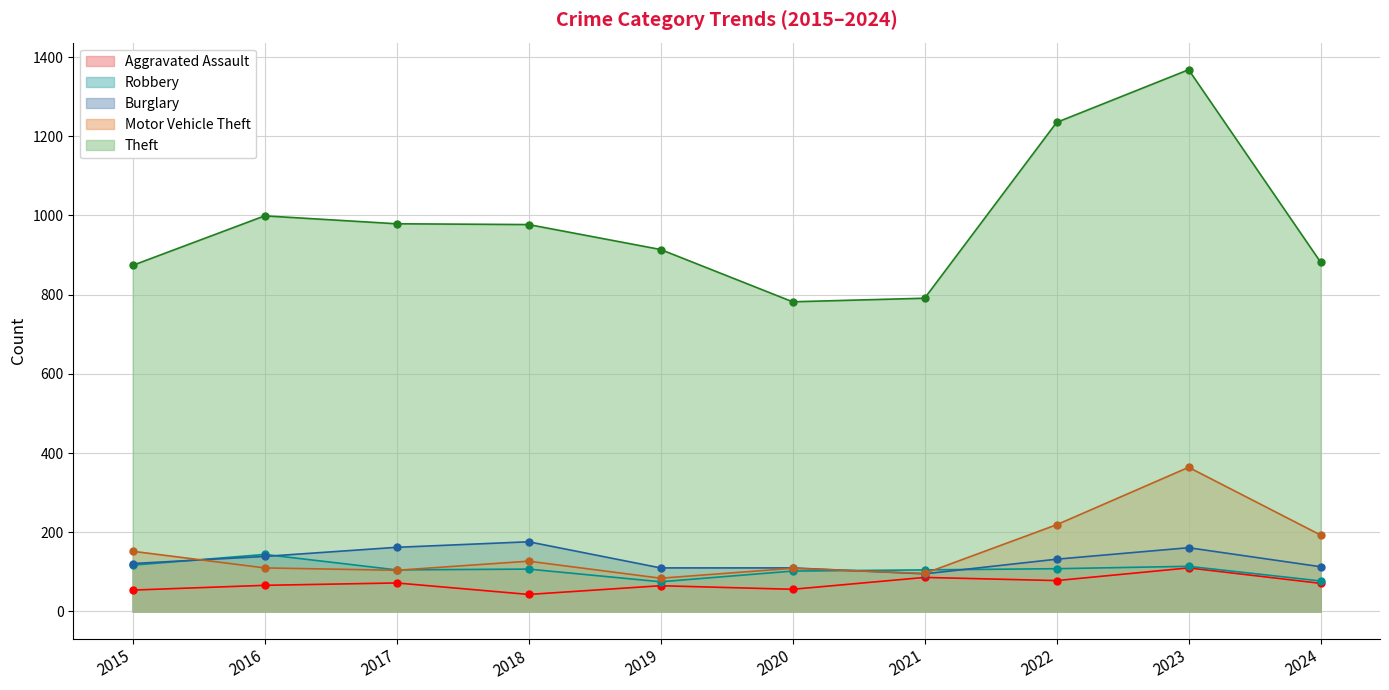

Which series changed the most between 2016 and 2022?

Theft